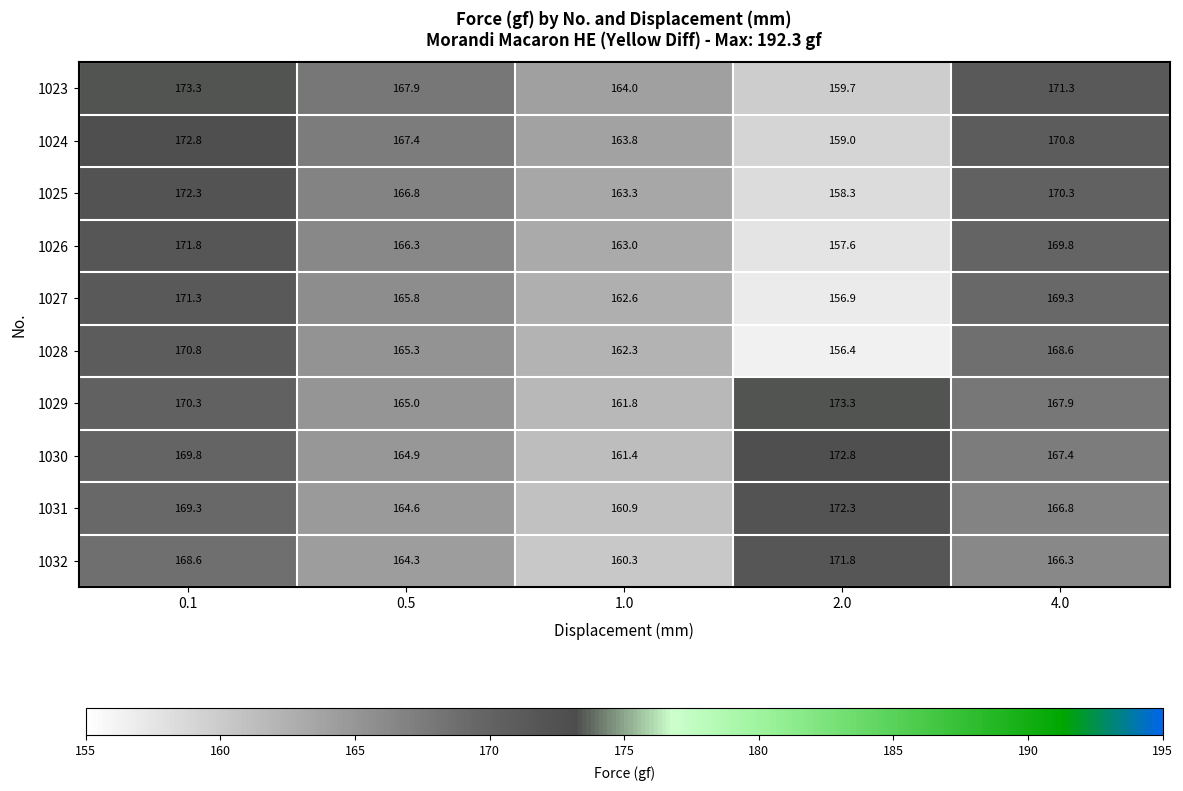

Between 0.1 and 1.0, which series saw the biggest shift?

1023